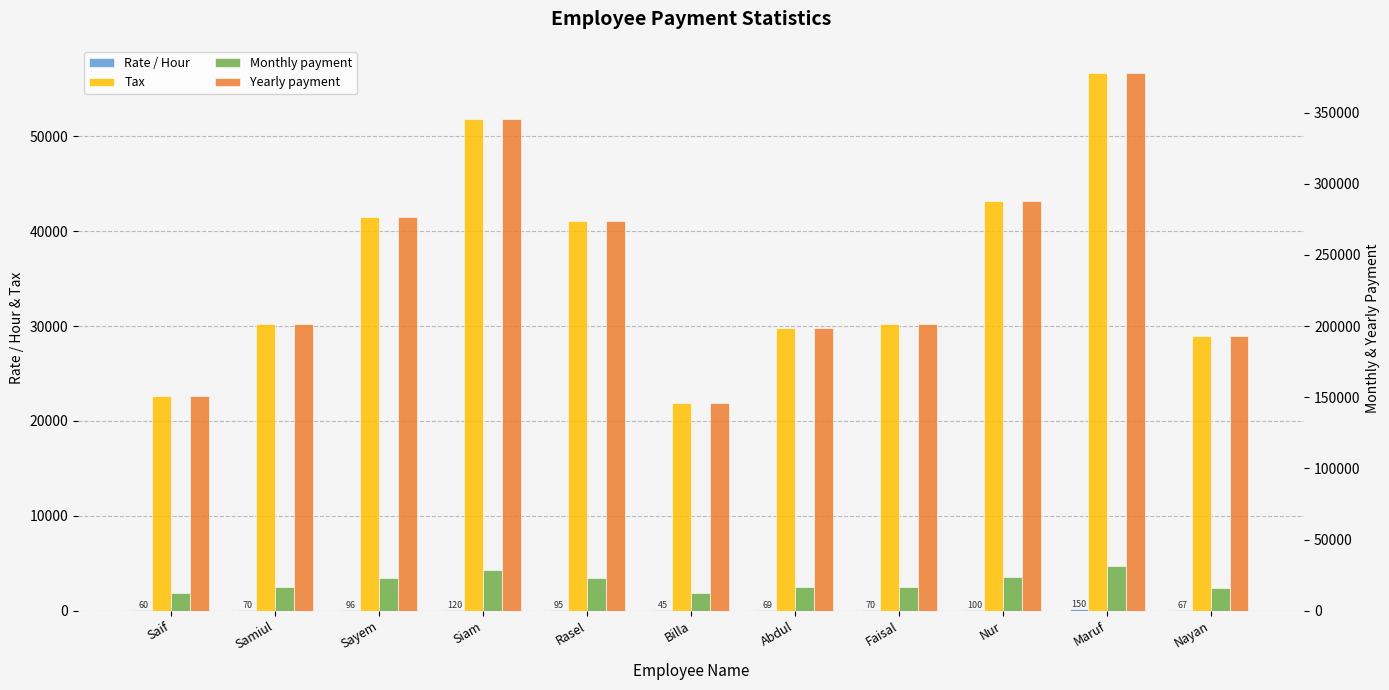

Between Siam and Rasel, which series saw the biggest shift?

Yearly payment